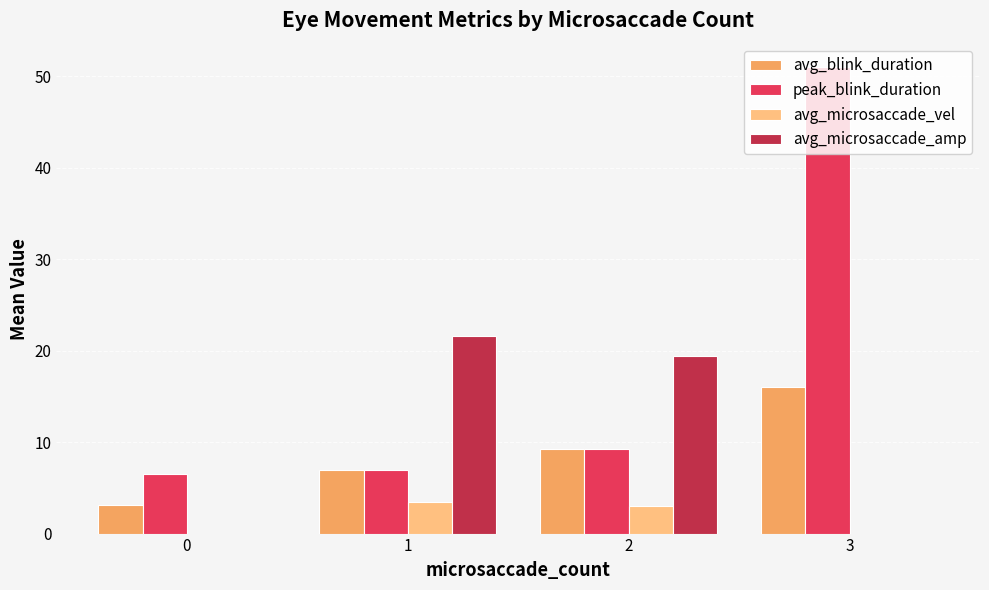

What is the sum of all avg_microsaccade_amp values?

41.0